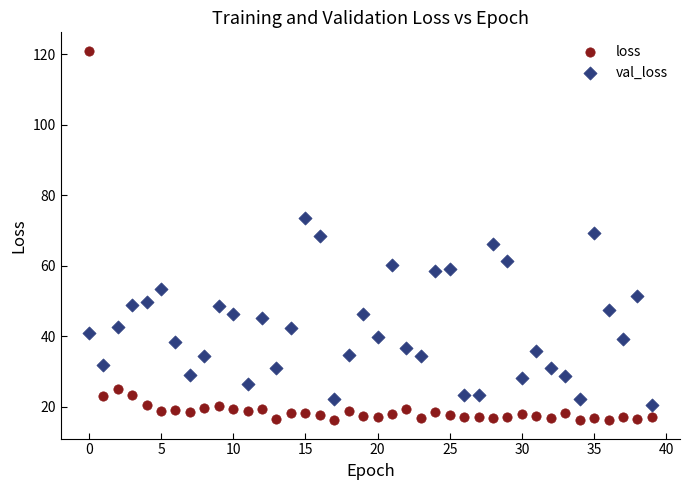

What are all the series names shown in the legend?

loss, val_loss